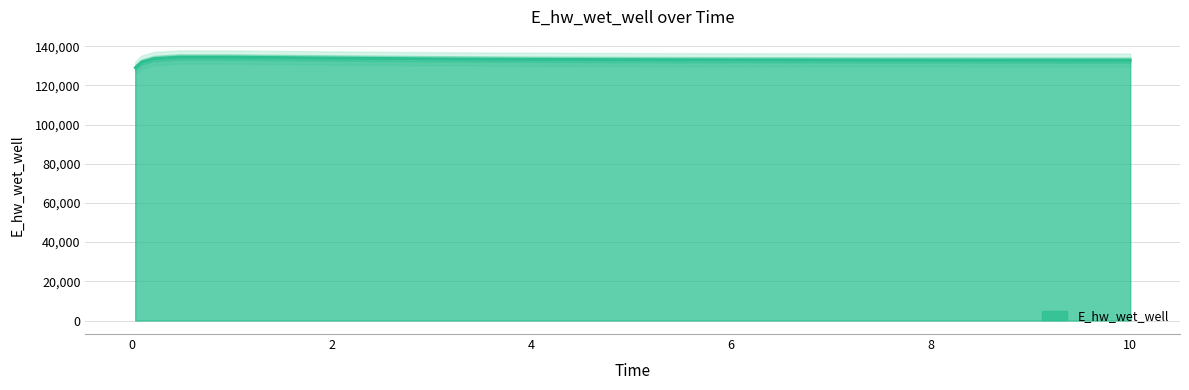

Rank the categories by value from highest to lowest.

0.46875, 0.96875, 1.96875, 0.21875, 2.96875, 3.96875, 4.96875, 5.96875, 6.96875, 7.96875, 8.96875, 9.96875, 10, 0.09375, 0.03125